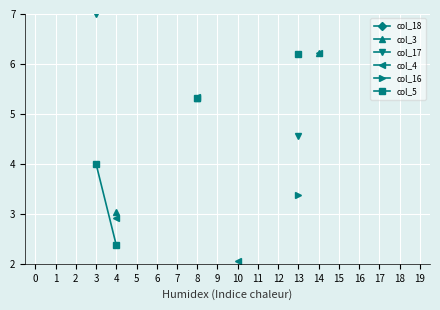

How many lines are shown in the chart?

6